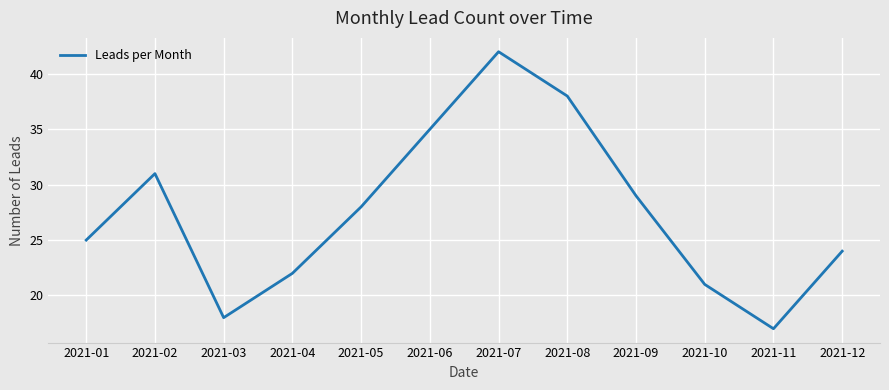

Reading left to right, extract all data points from this chart.

25	31	18	22	28	35	42	38	29	21	17	24